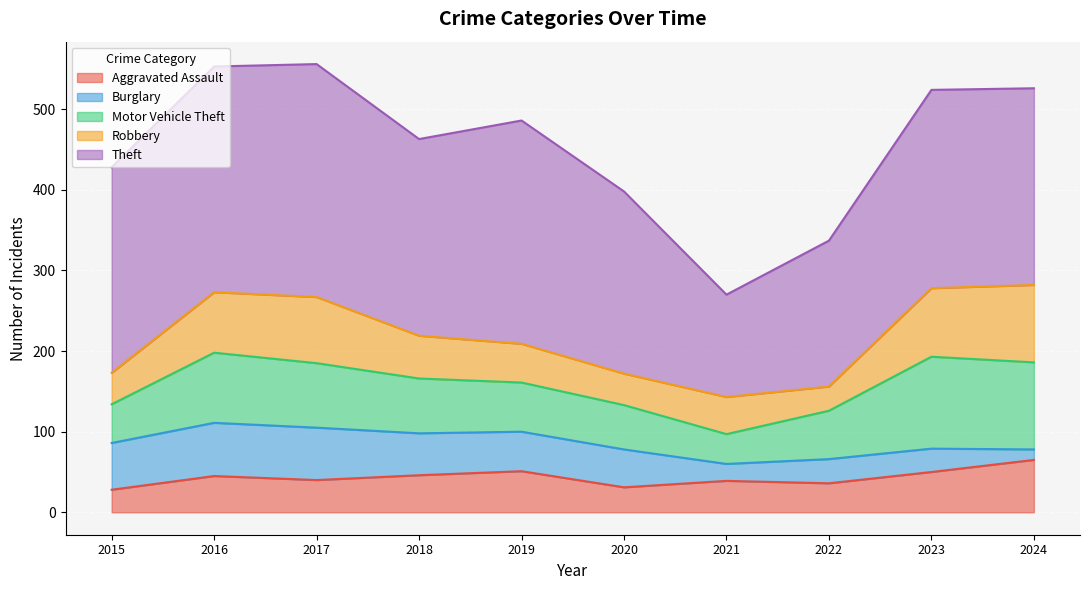

The Aggravated Assault series shows 50 at 2023. True or false?

True